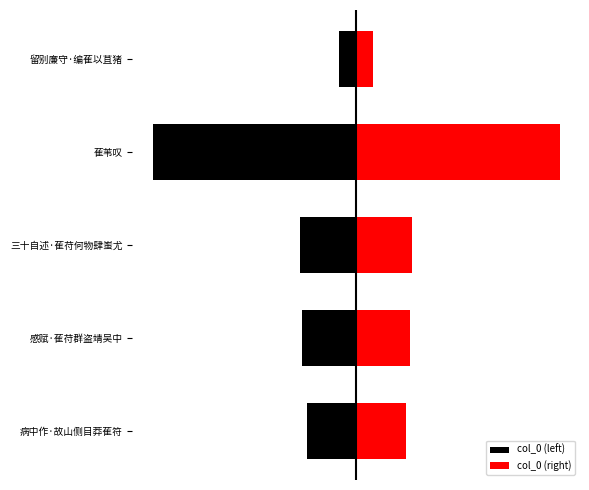

What is the maximum value shown in the chart?

1226826